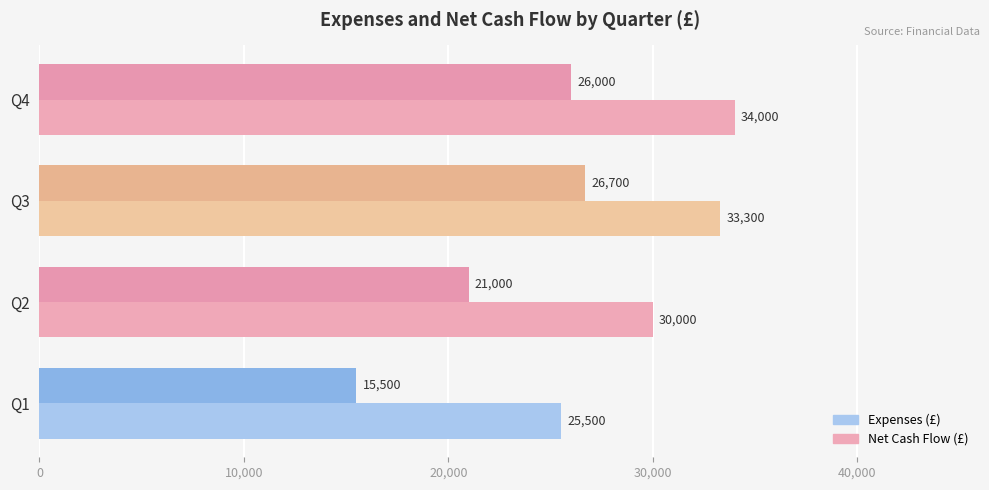

How many data points does each series have?

4